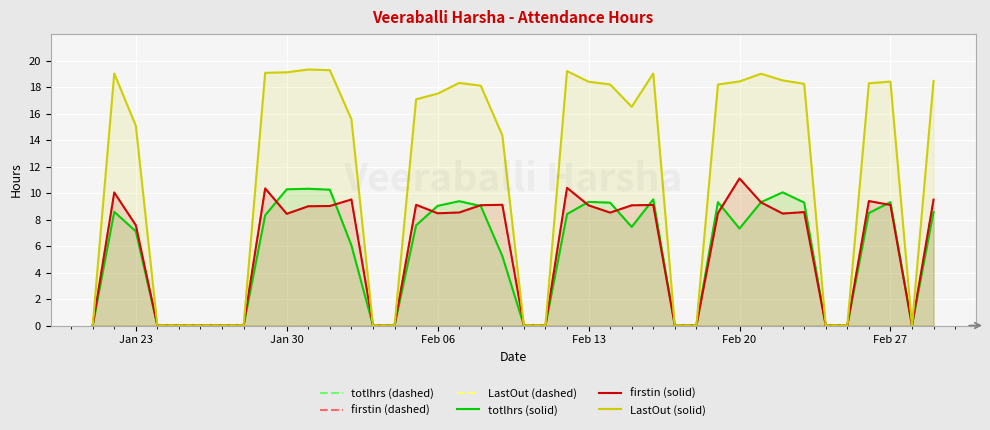

Reading left to right, transcribe all the data shown in this chart.

totlhrs (dashed): 0.0	8.6	7.1	0.0	0.0	0.0	0.0	0.0	8.3	10.3	10.3	10.2	6.1	0.0	0.0	7.6	9.0	9.4	9.0	5.2	0.0	0.0	8.4	9.3	9.3	7.4	9.5	0.0	0.0	9.3	7.3	9.3	10.1	9.3	0.0	0.0	8.5	9.3	0.0	8.6
totlhrs (solid): 0.0	8.6	7.1	0.0	0.0	0.0	0.0	0.0	8.3	10.3	10.3	10.2	6.1	0.0	0.0	7.6	9.0	9.4	9.0	5.2	0.0	0.0	8.4	9.3	9.3	7.4	9.5	0.0	0.0	9.3	7.3	9.3	10.1	9.3	0.0	0.0	8.5	9.3	0.0	8.6
firstin (dashed): 0.0	10.0	7.6	0.0	0.0	0.0	0.0	0.0	10.4	8.4	9.0	9.0	9.5	0.0	0.0	9.1	8.5	8.5	9.1	9.1	0.0	0.0	10.4	9.1	8.5	9.1	9.1	0.0	0.0	8.5	11.1	9.3	8.4	8.6	0.0	0.0	9.4	9.1	0.0	9.5
firstin (solid): 0.0	10.0	7.6	0.0	0.0	0.0	0.0	0.0	10.4	8.4	9.0	9.0	9.5	0.0	0.0	9.1	8.5	8.5	9.1	9.1	0.0	0.0	10.4	9.1	8.5	9.1	9.1	0.0	0.0	8.5	11.1	9.3	8.4	8.6	0.0	0.0	9.4	9.1	0.0	9.5
LastOut (dashed): 0.0	19.0	15.1	0.0	0.0	0.0	0.0	0.0	19.1	19.1	19.3	19.3	15.6	0.0	0.0	17.1	17.5	18.3	18.1	14.4	0.0	0.0	19.2	18.4	18.2	16.5	19.0	0.0	0.0	18.2	18.4	19.0	18.5	18.2	0.0	0.0	18.3	18.4	0.0	18.5
LastOut (solid): 0.0	19.0	15.1	0.0	0.0	0.0	0.0	0.0	19.1	19.1	19.3	19.3	15.6	0.0	0.0	17.1	17.5	18.3	18.1	14.4	0.0	0.0	19.2	18.4	18.2	16.5	19.0	0.0	0.0	18.2	18.4	19.0	18.5	18.2	0.0	0.0	18.3	18.4	0.0	18.5